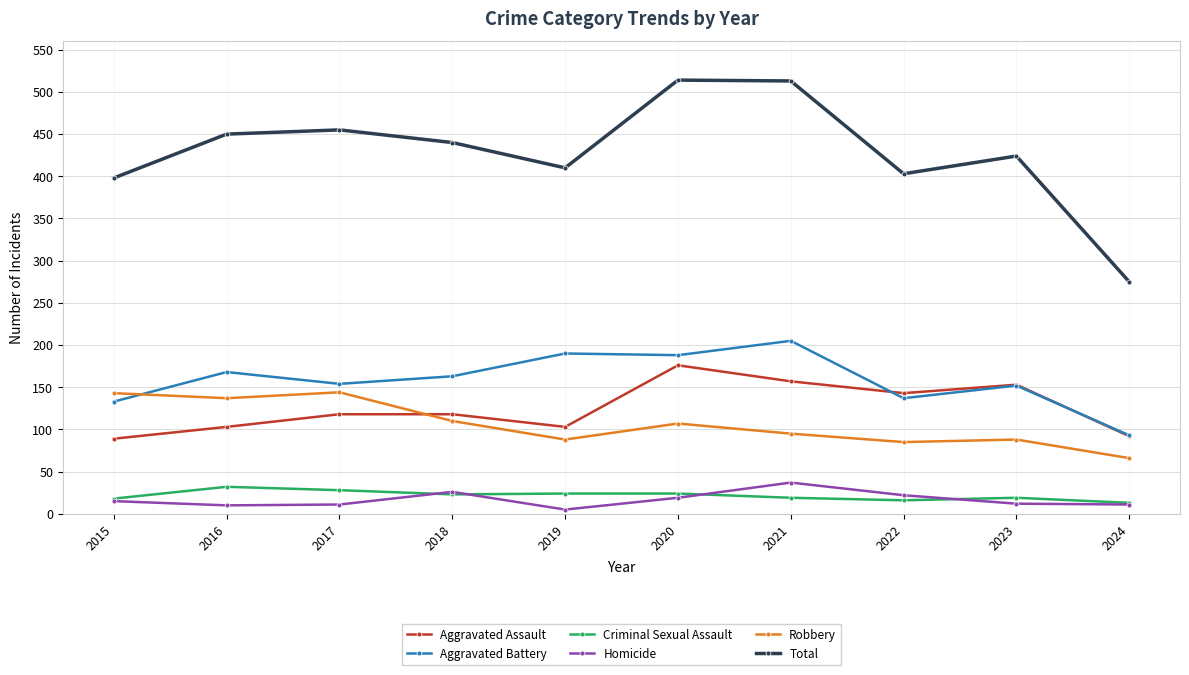

True or false: Robbery and Criminal Sexual Assault cross at least once.

False